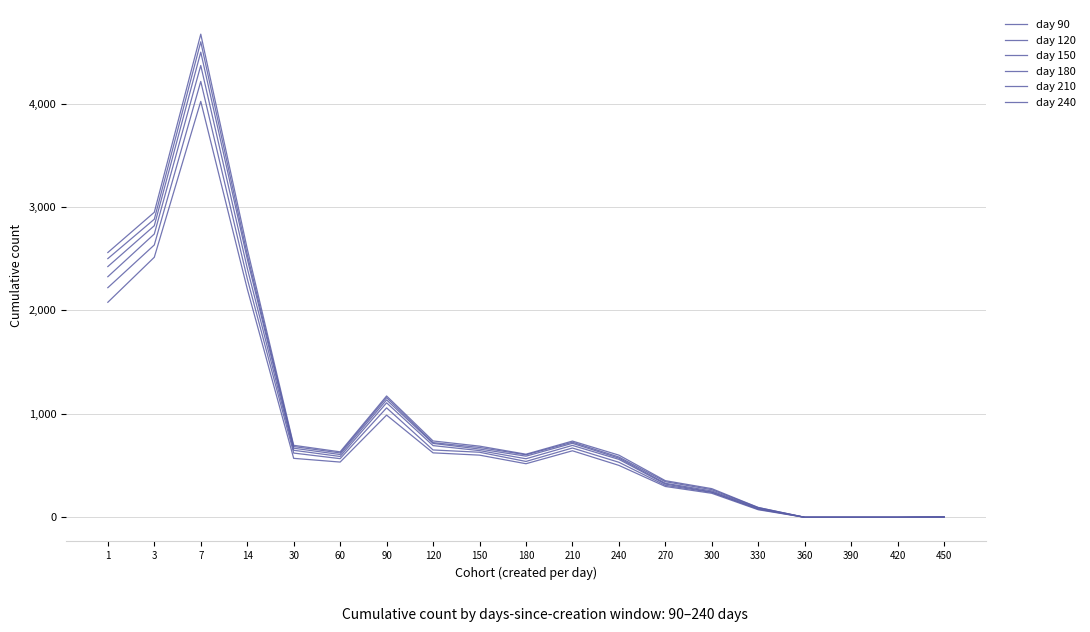

Is this an area chart (filled region under the line)?

No